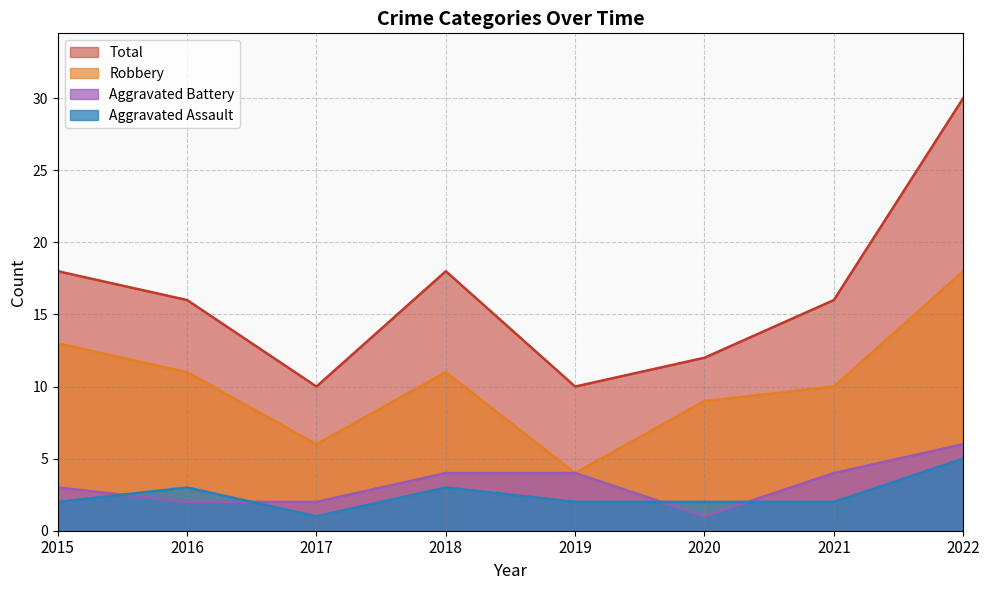

True or false: Aggravated Assault has a value of 1 at 2019.

False